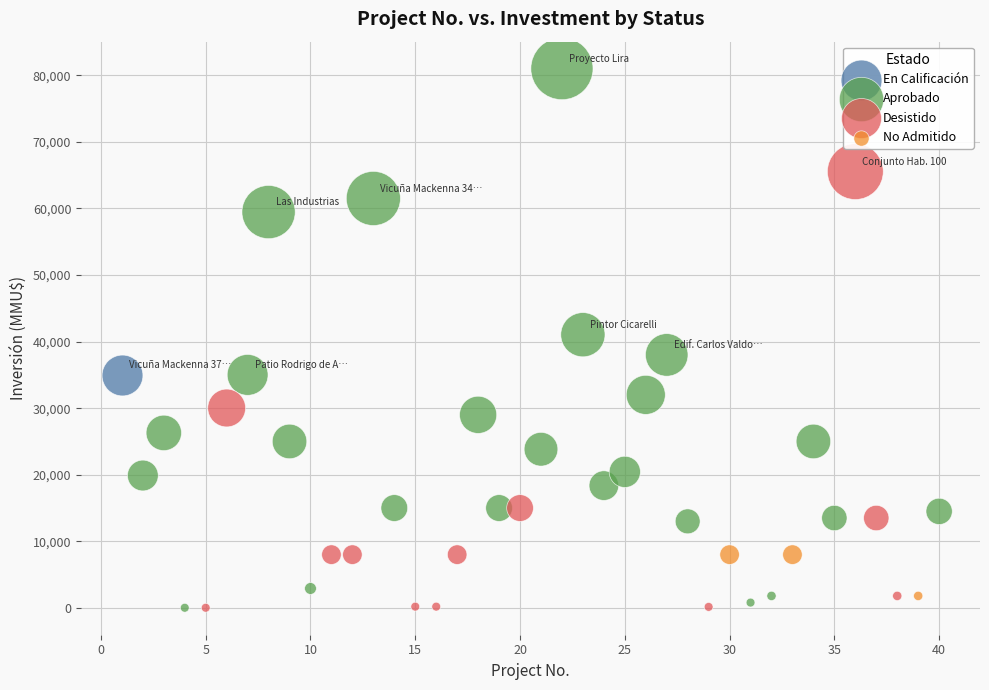

What are all the series names shown in the legend?

En Calificación, Aprobado, Desistido, No Admitido